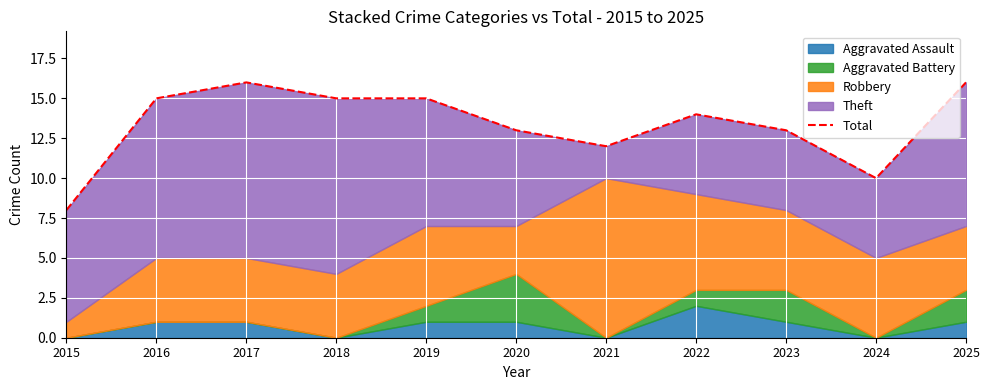

How many values exceed 14?

5